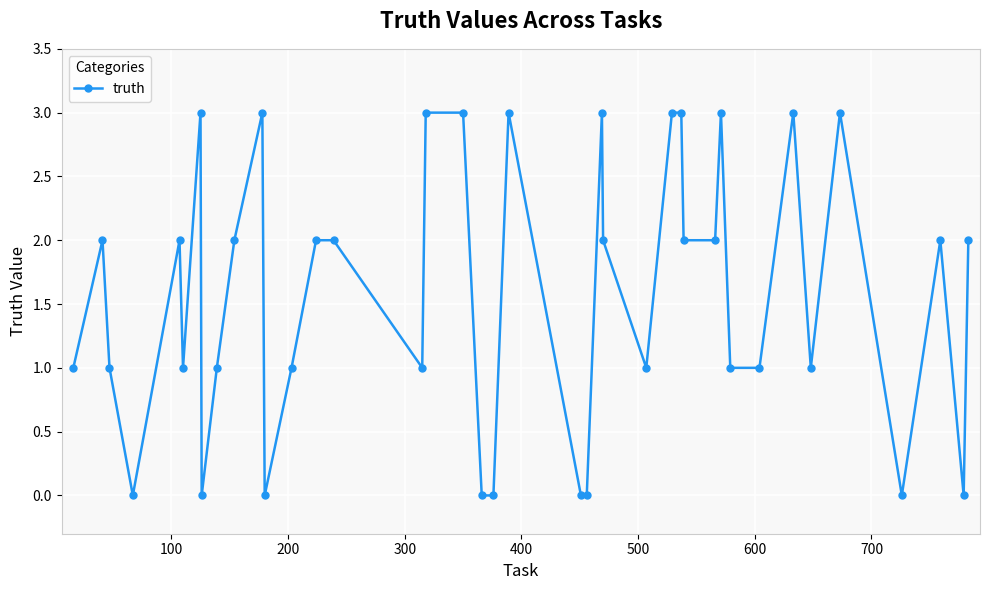

Reading left to right, extract all data points from this chart.

1	2	1	0	2	1	3	0	1	2	3	0	1	2	2	1	3	3	0	0	3	0	0	3	2	1	3	3	2	2	3	1	1	3	1	3	0	2	0	2